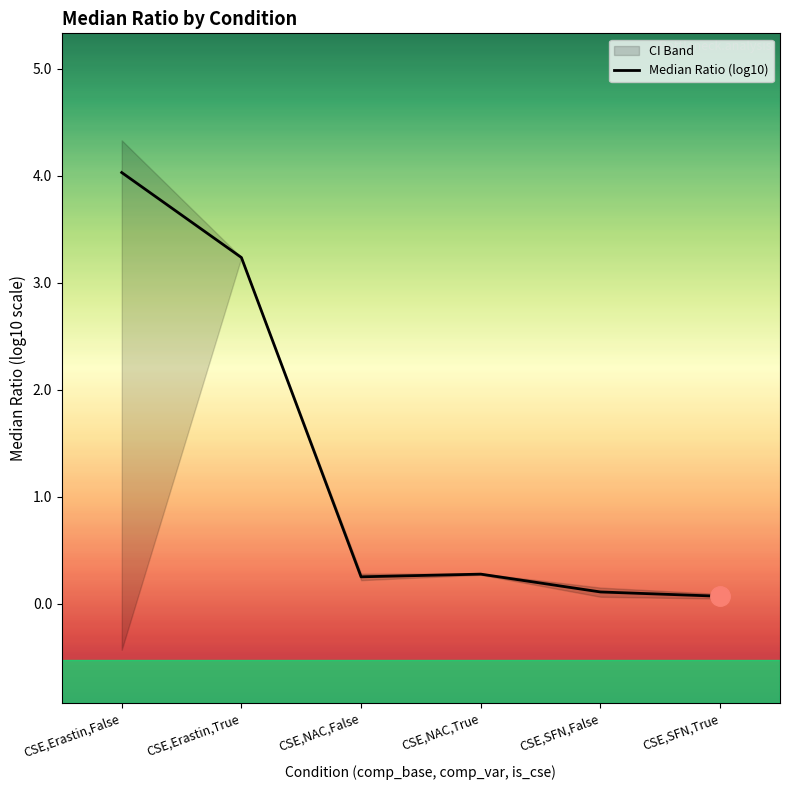

Where is the data nearest to the value 2?

CSE,Erastin,True